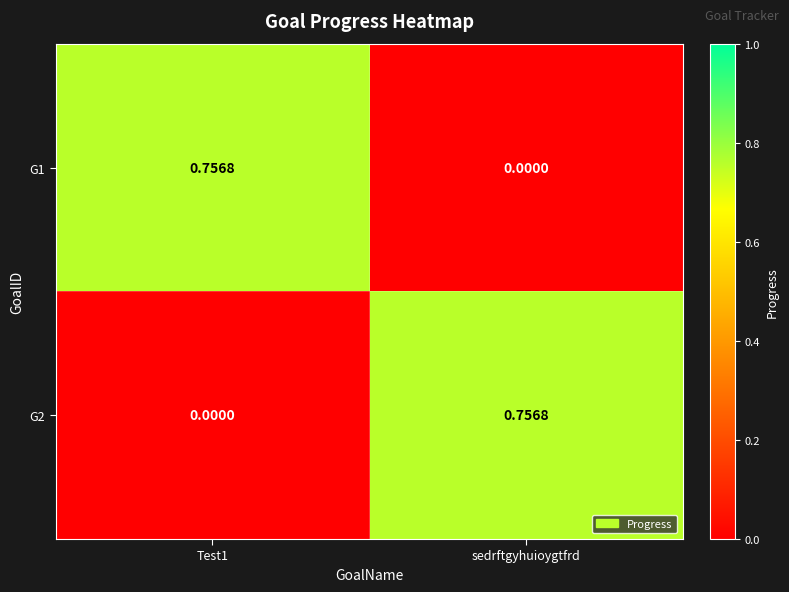

Where is G1 nearest to the value 0?

sedrftgyhuioygtfrd